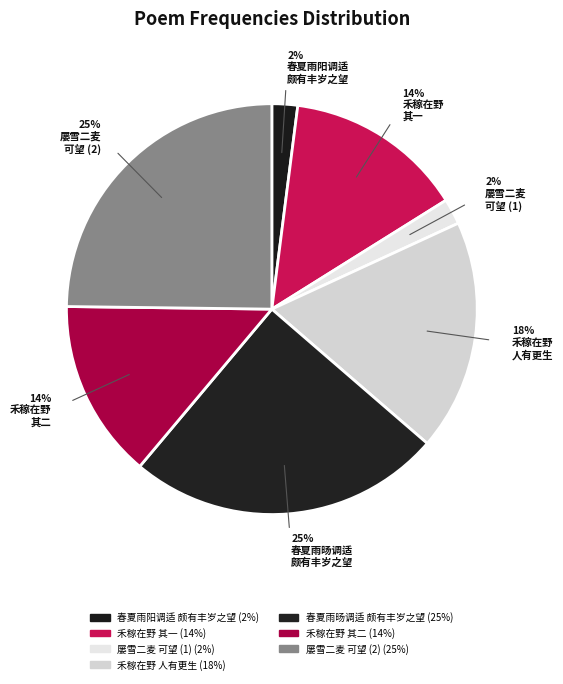

Count the number of slices in the pie.

7